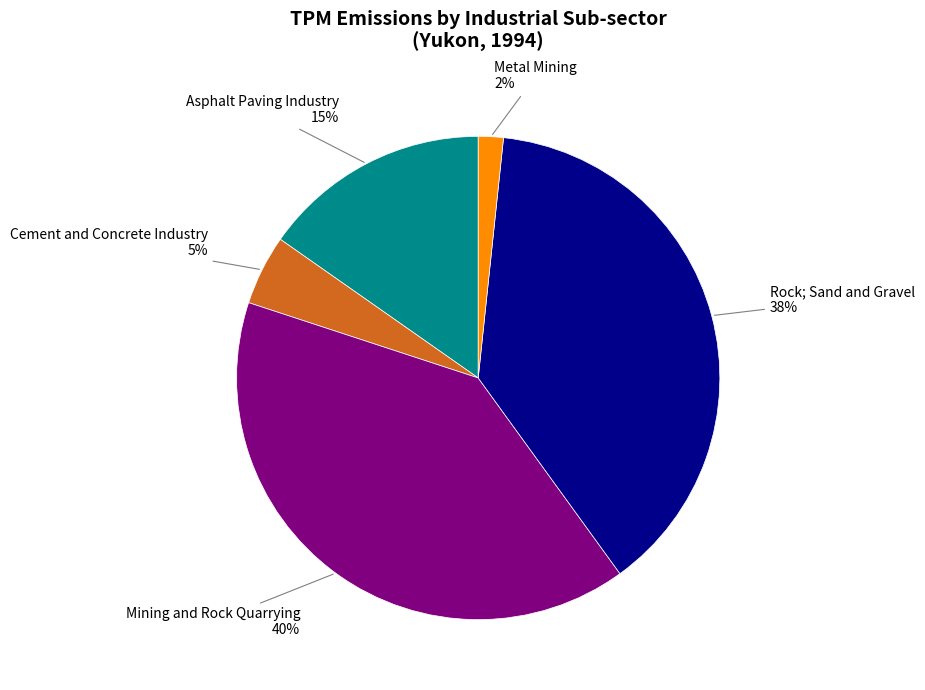

What is the largest slice in the pie chart?

Mining and Rock Quarrying